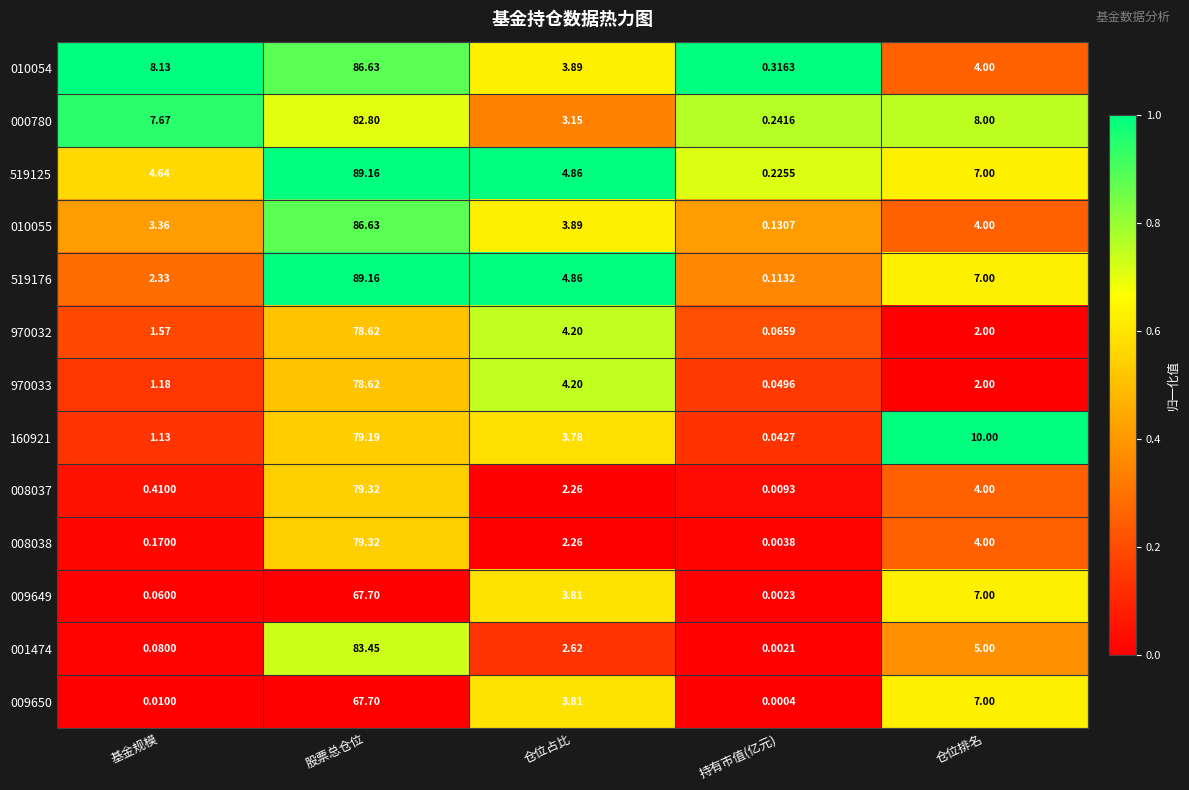

At which label does 008038 first exceed 2?

股票总仓位